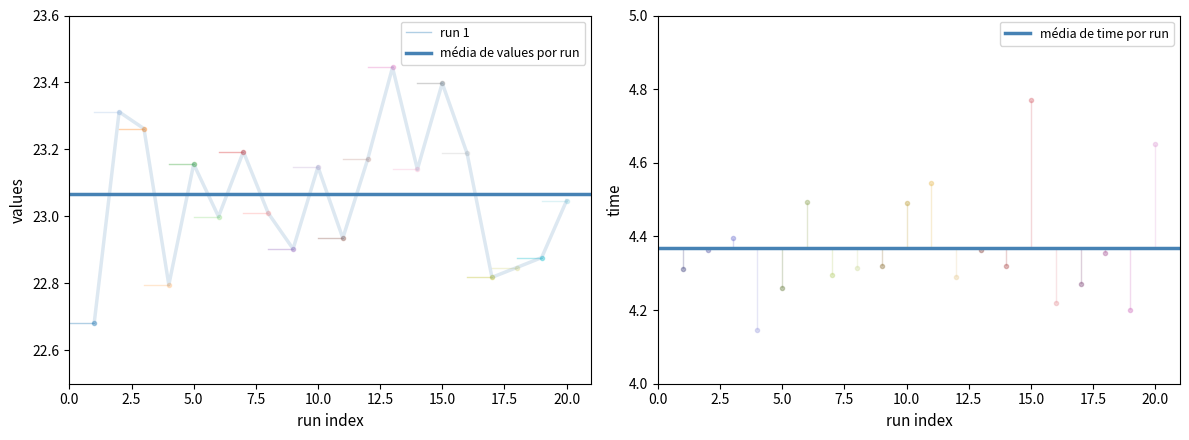

The value of média de values por run at 2.5 is 23.1. True or false?

True